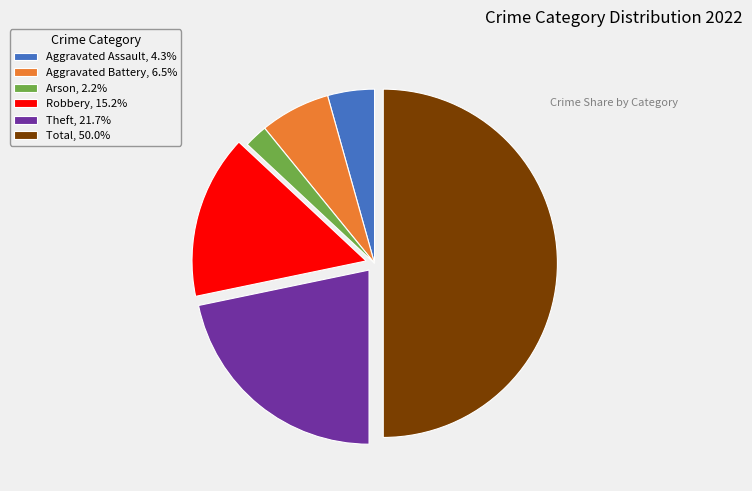

What is the ratio of the value at Robbery, 15.2% to the value at Theft, 21.7%?

0.7